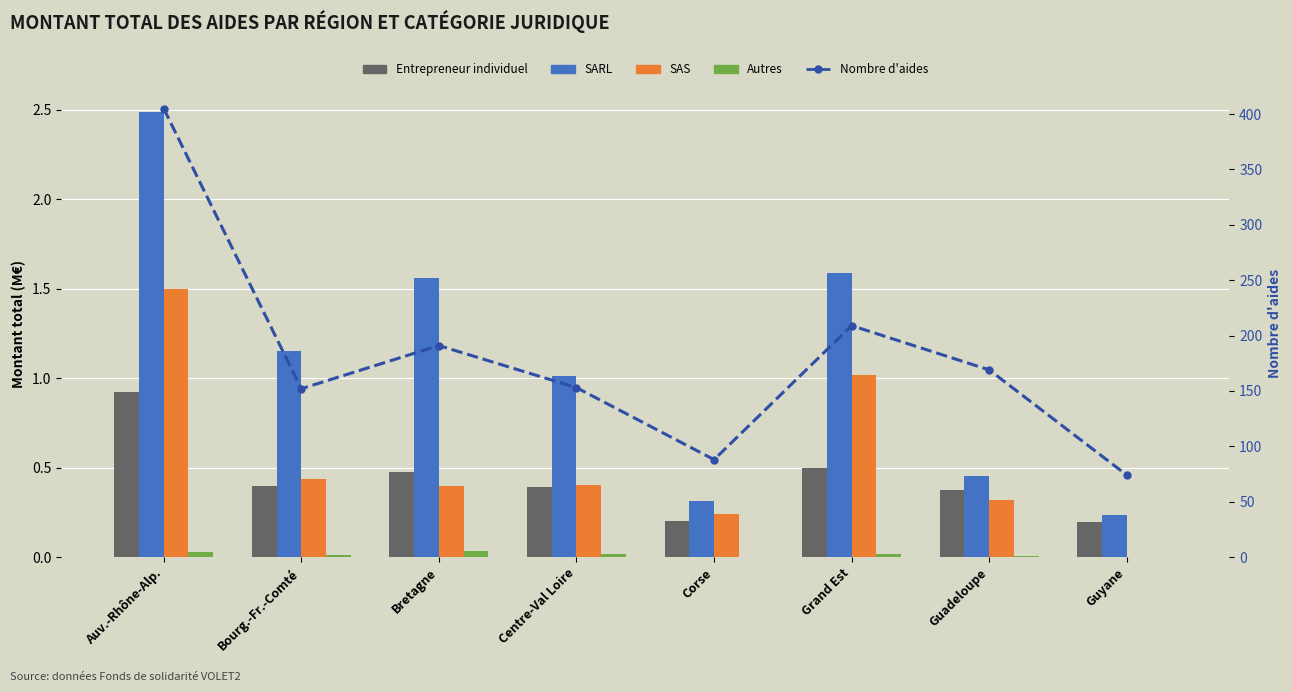

What is the value of the SARL bar at the 7th from the left?

0.5